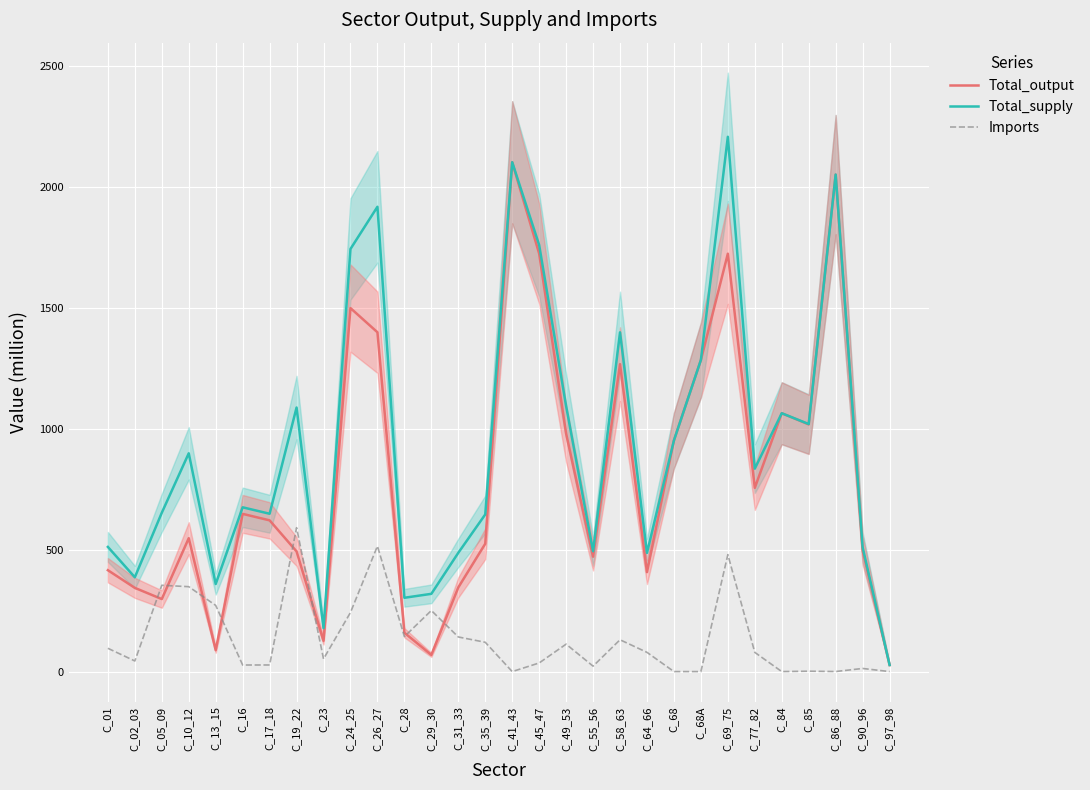

True or false: Total_output and Total_supply cross at least once.

False